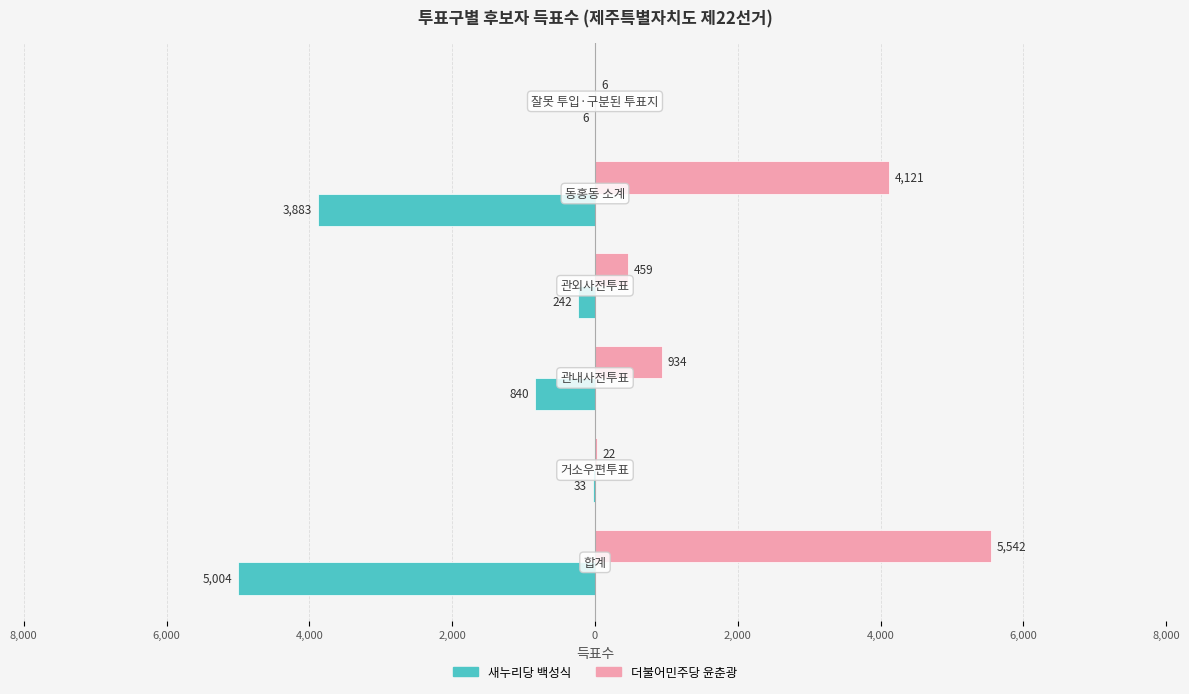

What are all the series names shown in the legend?

새누리당 백성식, 더불어민주당 윤춘광